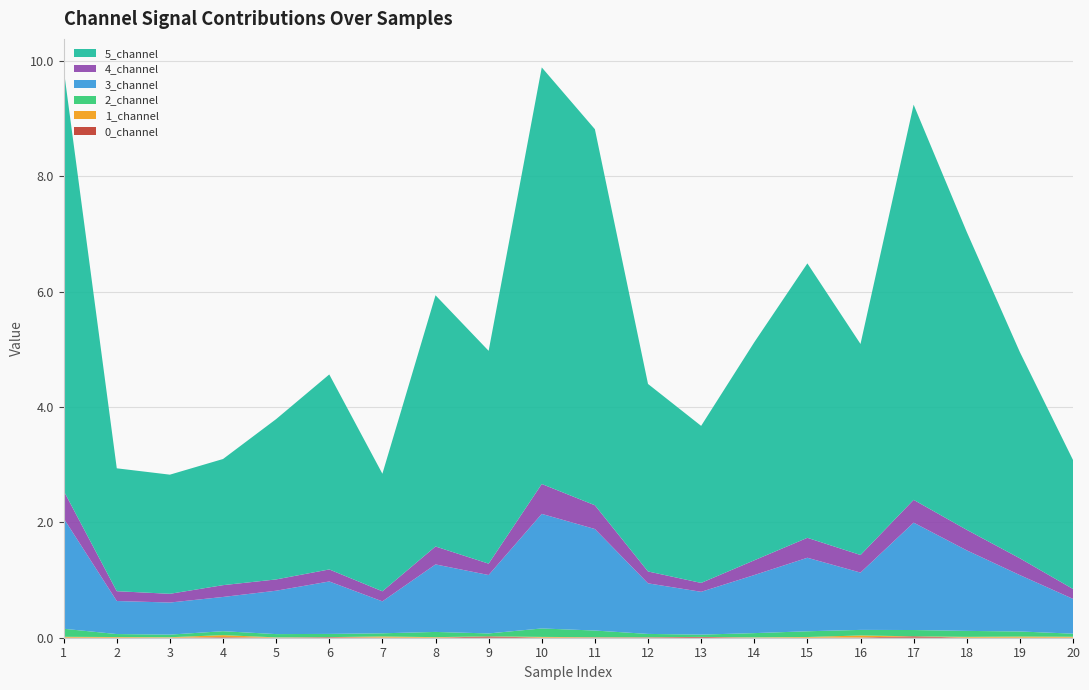

Reading left to right, transcribe all the data shown in this chart.

0_channel: 0.0	0.0	0.0	0.0	0.0	0.0	0.0	0.0	0.0	0.0	0.0	0.0	0.0	0.0	0.0	0.0	0.0	0.0	0.0	0.0
1_channel: 0.0	0.0	0.0	0.0	0.0	0.0	0.0	0.0	0.0	0.0	0.0	0.0	0.0	0.0	0.0	0.0	0.0	0.0	0.0	0.0
2_channel: 0.1	0.1	0.0	0.1	0.1	0.1	0.1	0.1	0.1	0.1	0.1	0.1	0.0	0.1	0.1	0.1	0.1	0.1	0.1	0.1
3_channel: 1.9	0.6	0.6	0.6	0.8	0.9	0.6	1.2	1.0	2.0	1.8	0.9	0.7	1.0	1.3	1.0	1.9	1.4	1.0	0.6
4_channel: 0.5	0.2	0.2	0.2	0.2	0.2	0.2	0.3	0.2	0.5	0.4	0.2	0.2	0.3	0.3	0.3	0.4	0.4	0.3	0.2
5_channel: 7.3	2.1	2.1	2.2	2.8	3.4	2.0	4.4	3.7	7.2	6.5	3.3	2.7	3.8	4.8	3.7	6.9	5.2	3.6	2.2